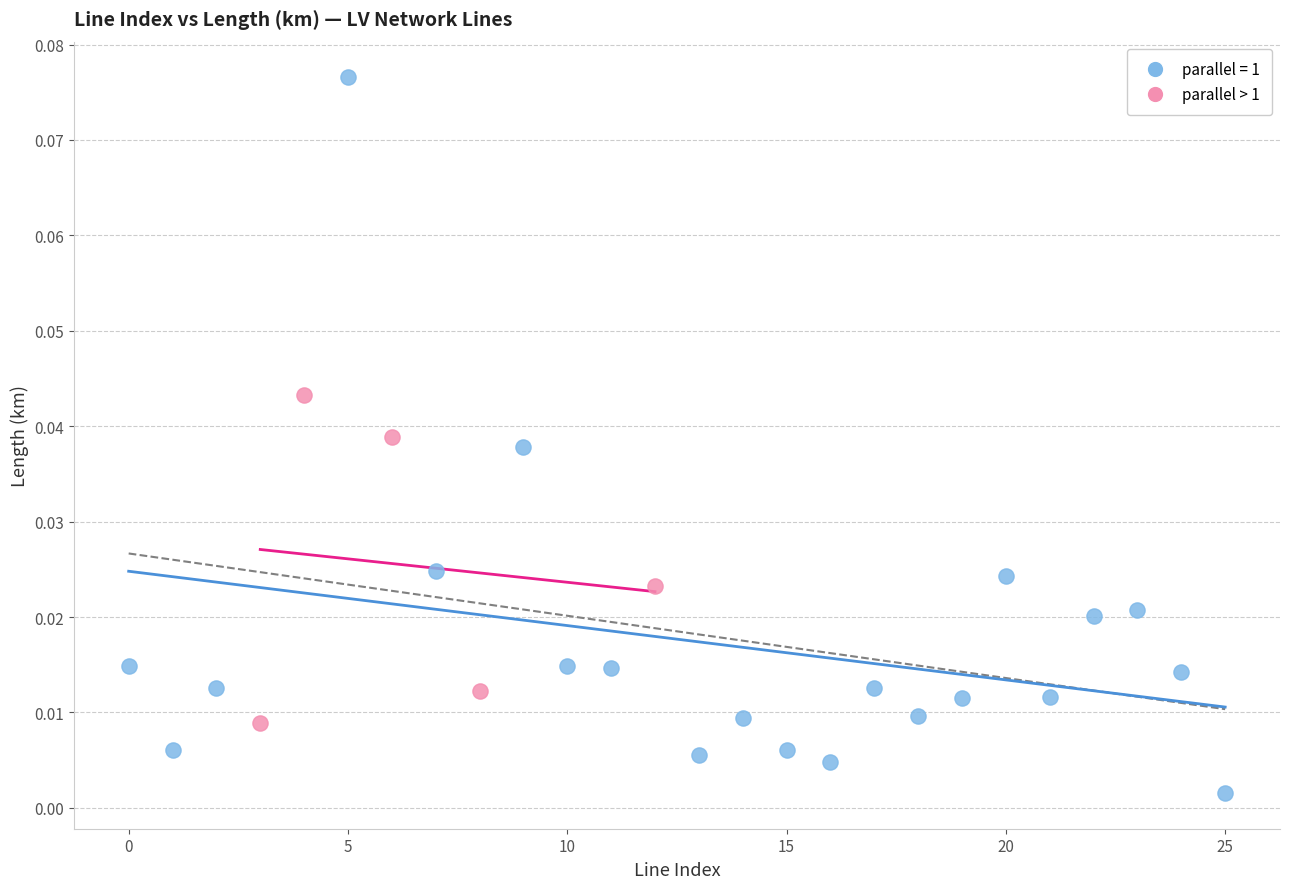

Which series contains the highest Y value?

parallel = 1